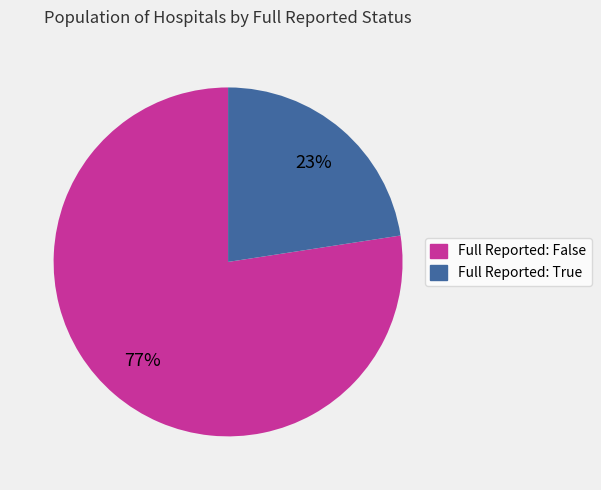

To the nearest percent, what is the average slice percentage?

50%